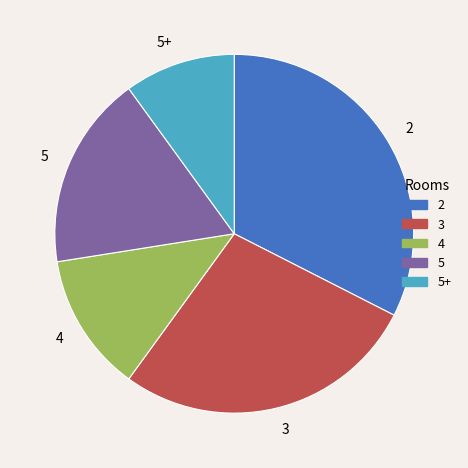

How many segments does this pie chart have?

5